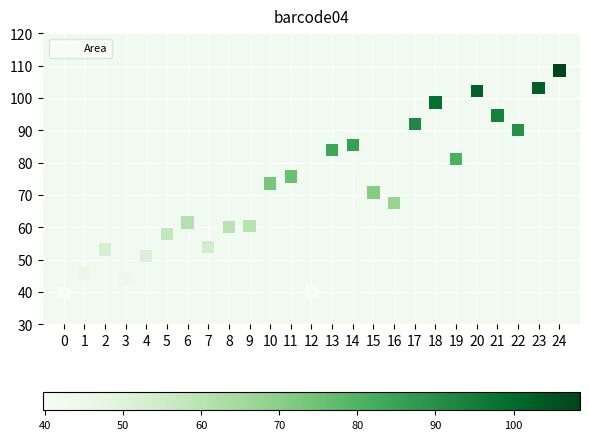

How many data points are displayed?

25